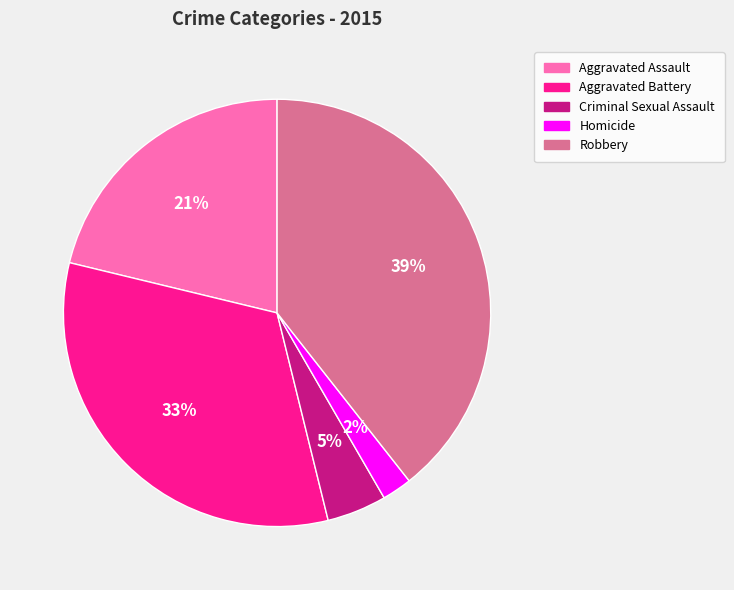

Is Aggravated Battery the majority of the pie?

No